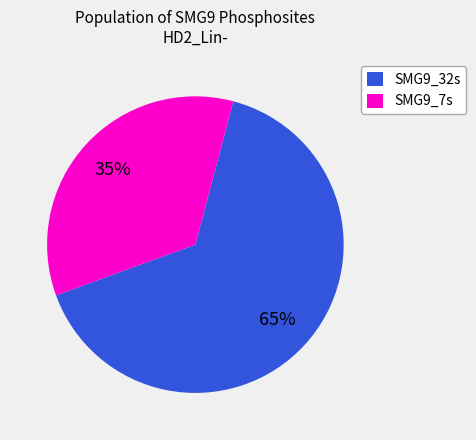

What is the majority slice?

SMG9_32s